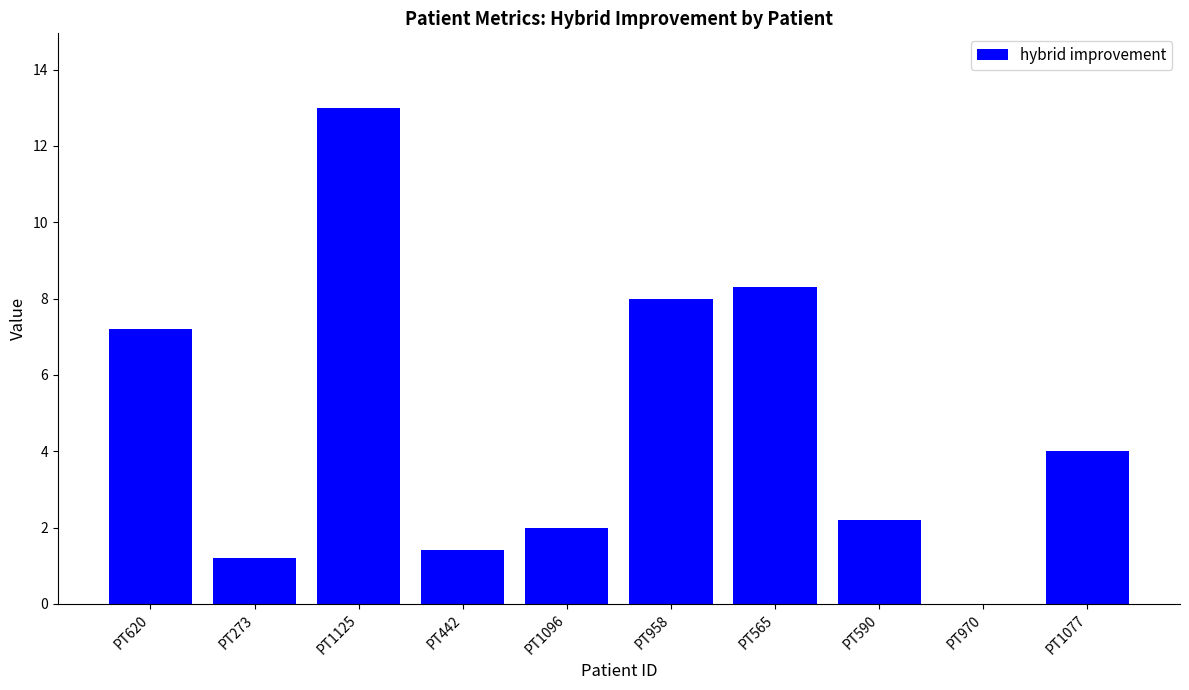

What is the sum of the values at PT958 and PT1125?

21.0